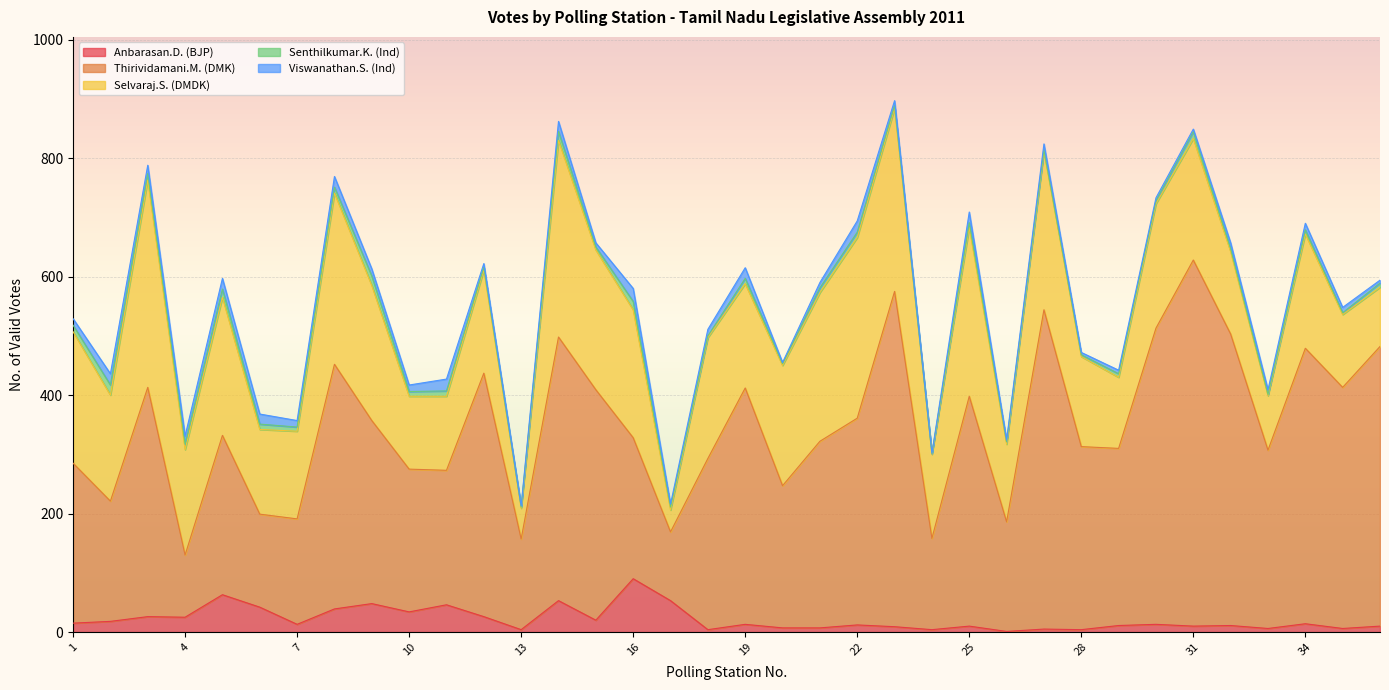

The Selvaraj.S. (DMDK) series shows 152 at 28. True or false?

True